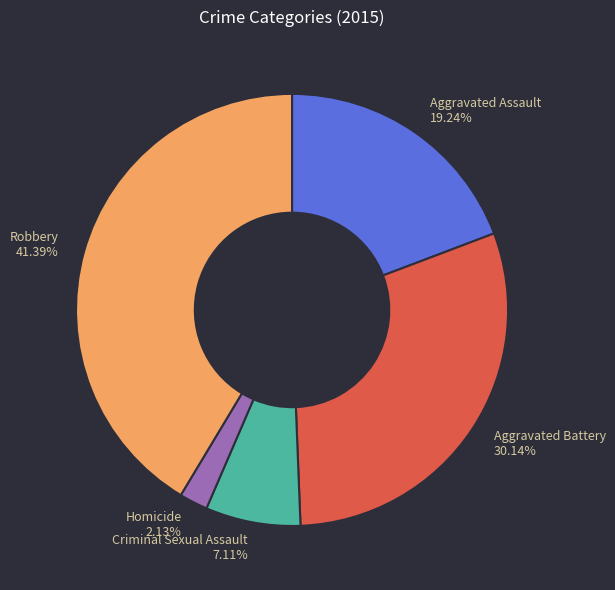

Is there a majority slice in this chart?

No